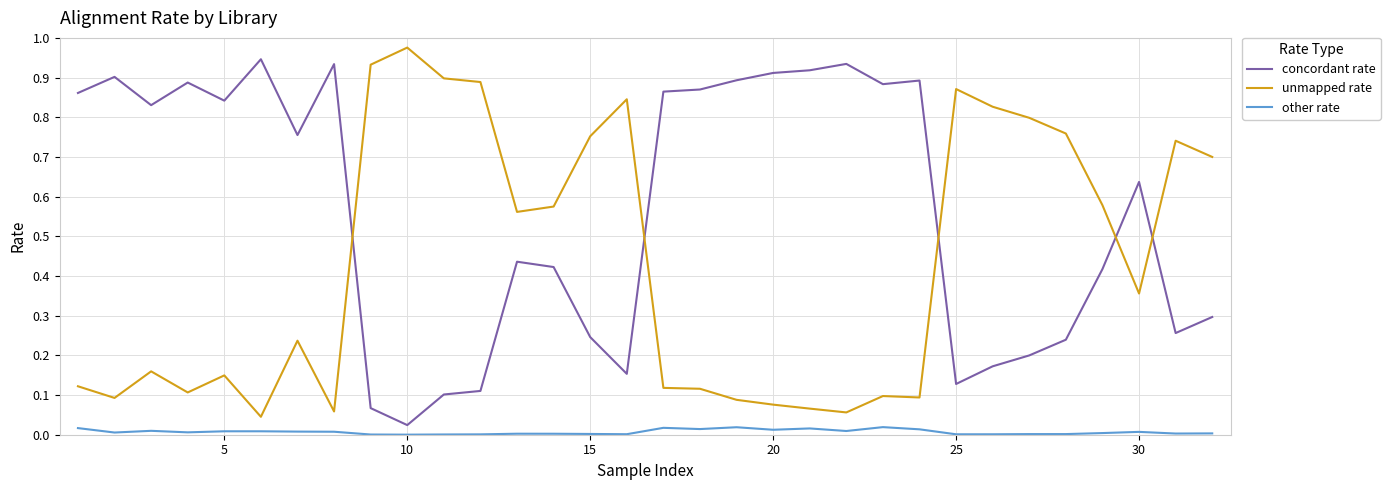

True or false: other rate and unmapped rate intersect in this chart.

False